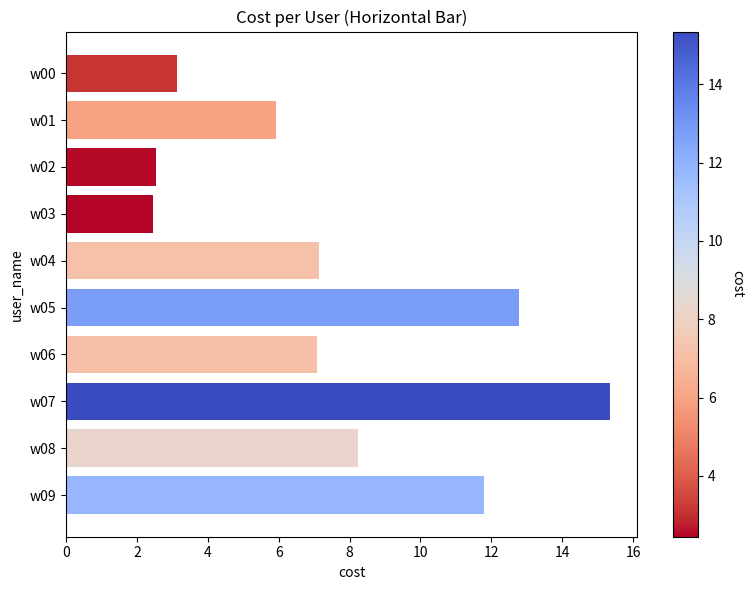

How many values exceed 7?

6